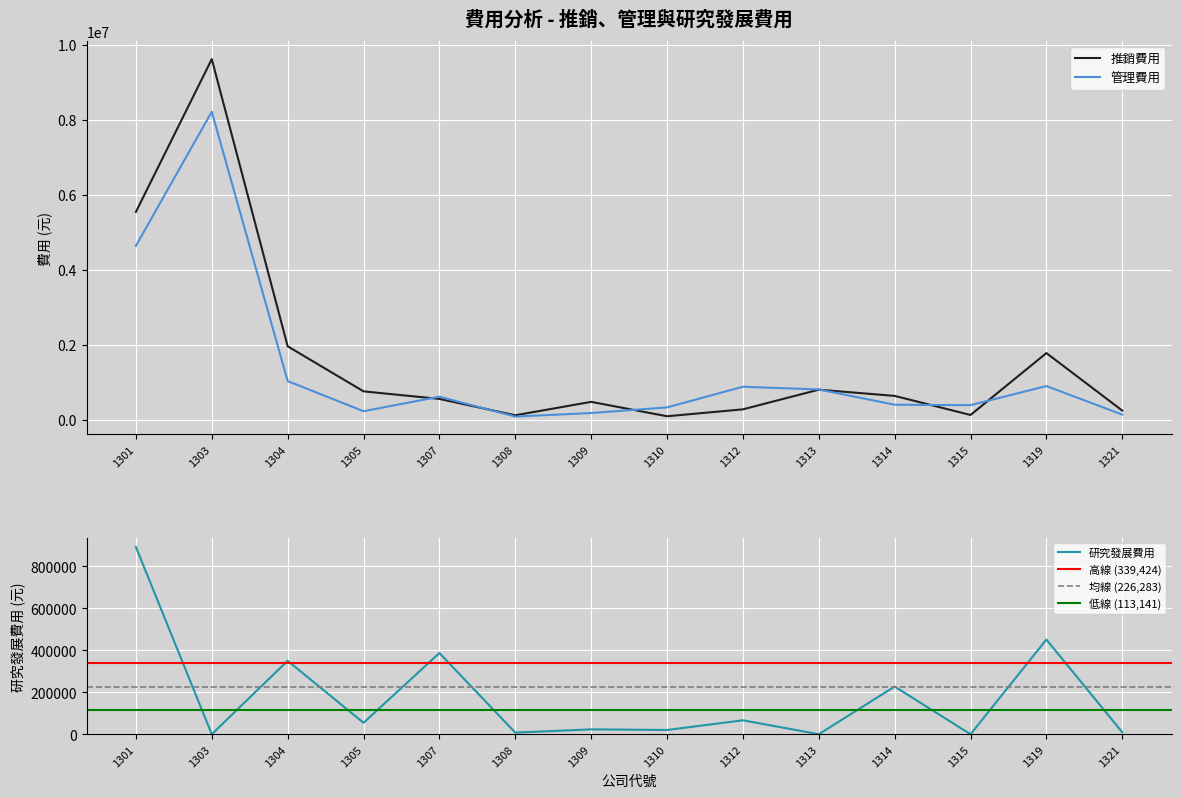

At which category is the sum across all series the highest?

1303